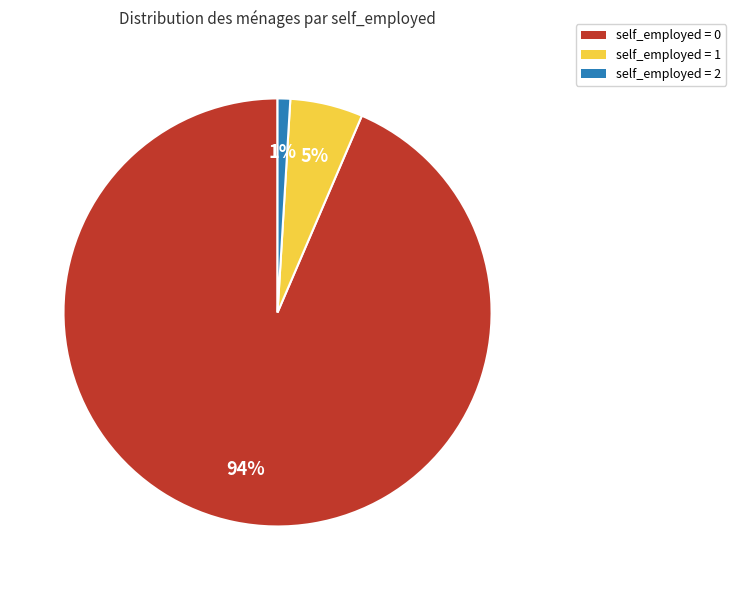

To the nearest percent, what percentage of the pie is self_employed = 1?

5%